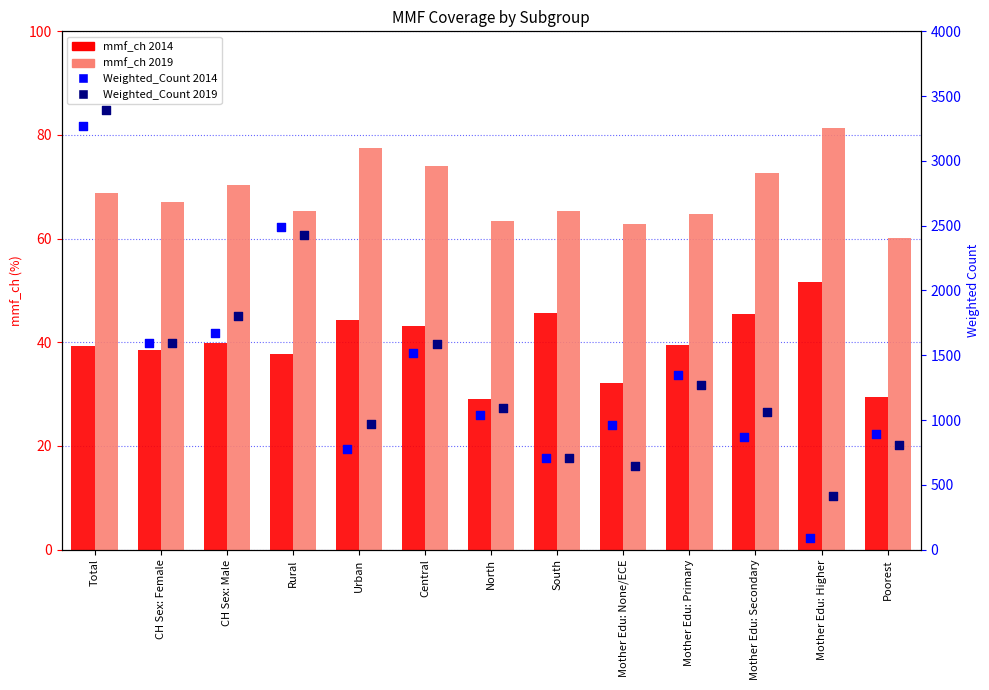

At how many categories does at least one series exceed 2091?

2